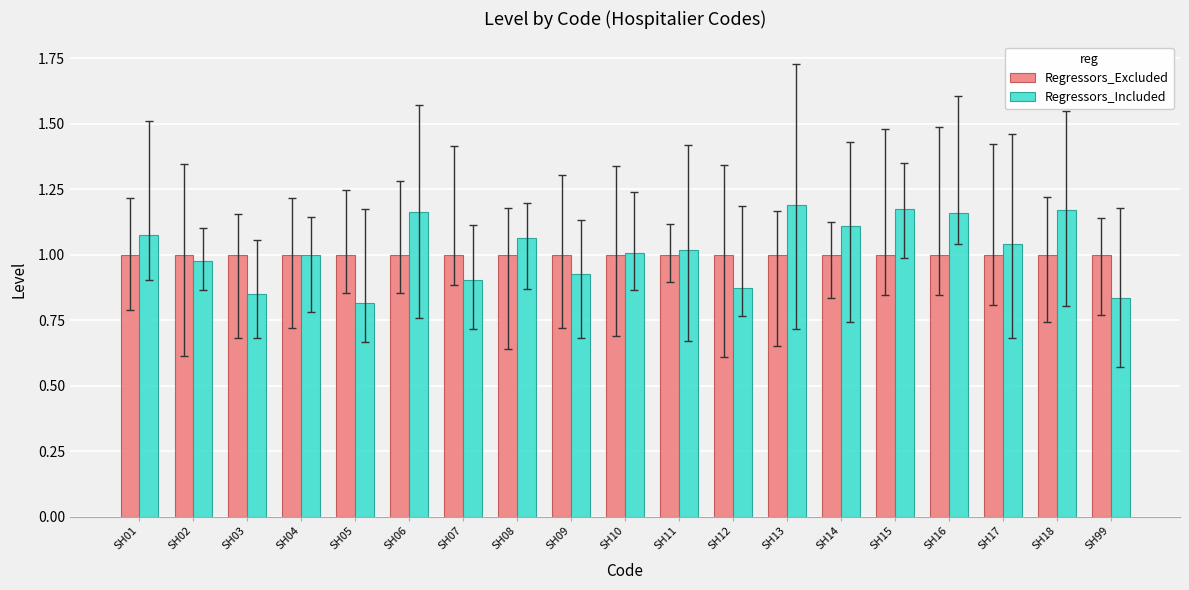

What is the sum of the Regressors_Excluded values at SH01 and SH12?

2.0